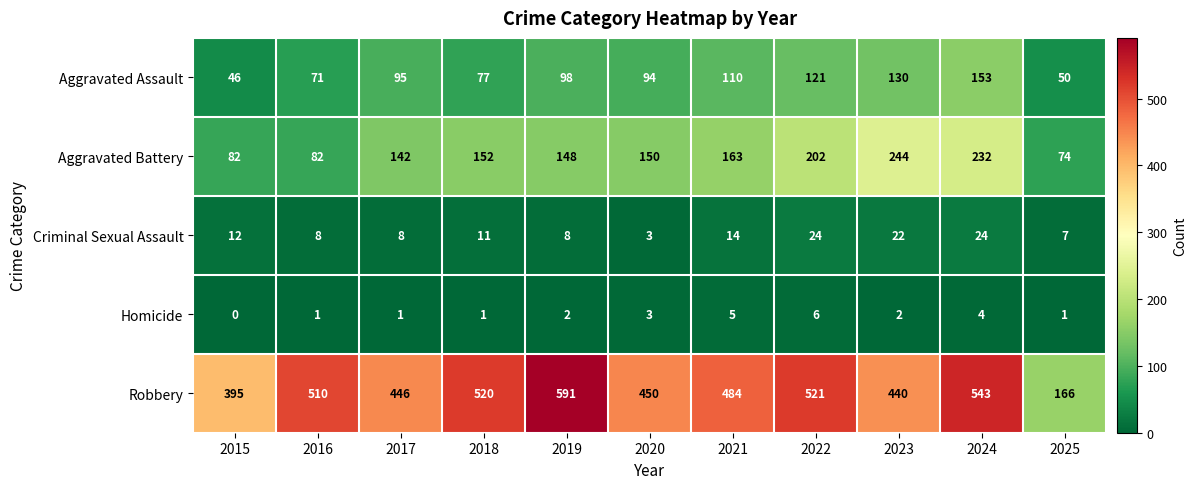

Rank the series by their maximum value, from lowest to highest.

Homicide, Criminal Sexual Assault, Aggravated Assault, Aggravated Battery, Robbery